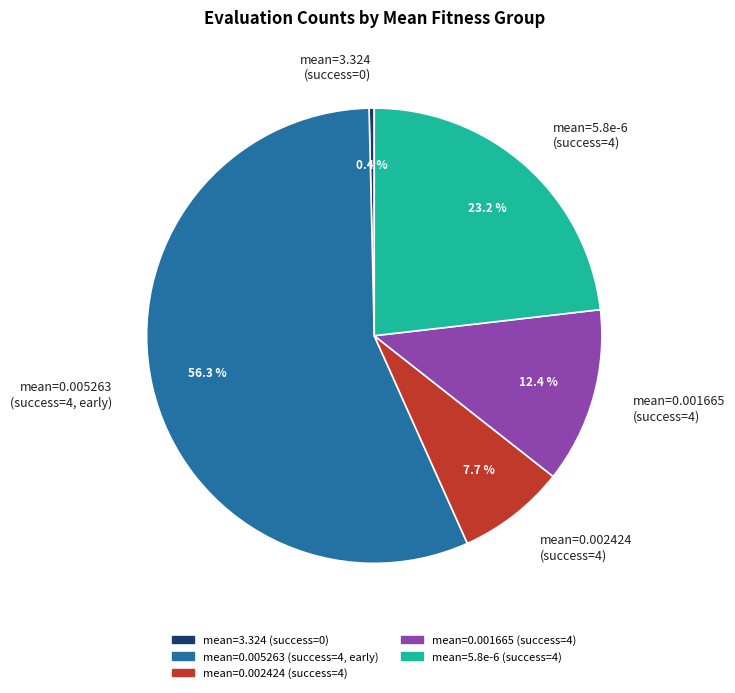

Which category accounts for the majority?

mean=0.005263 (success=4, early)